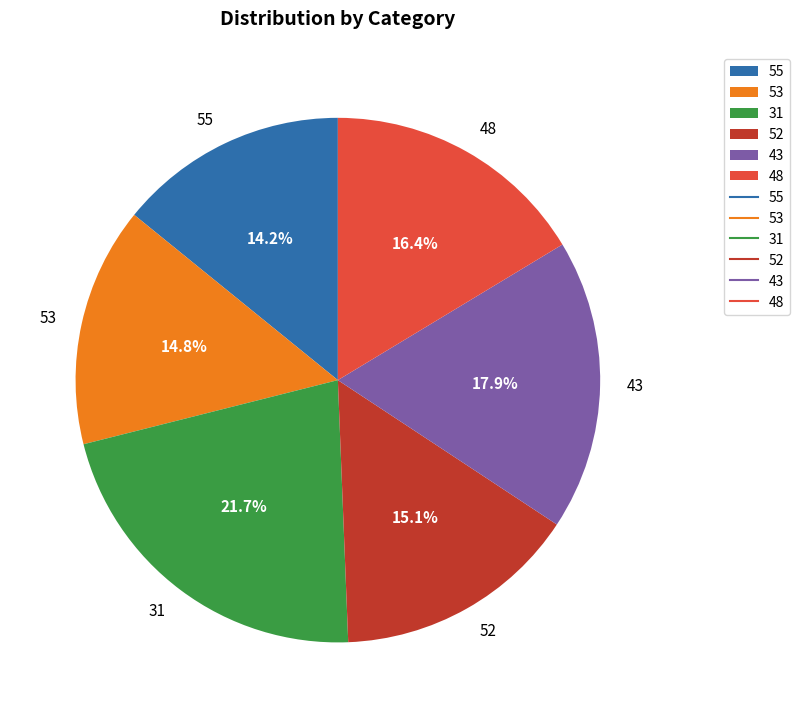

To the nearest percent, what percentage of the pie is 52?

15%